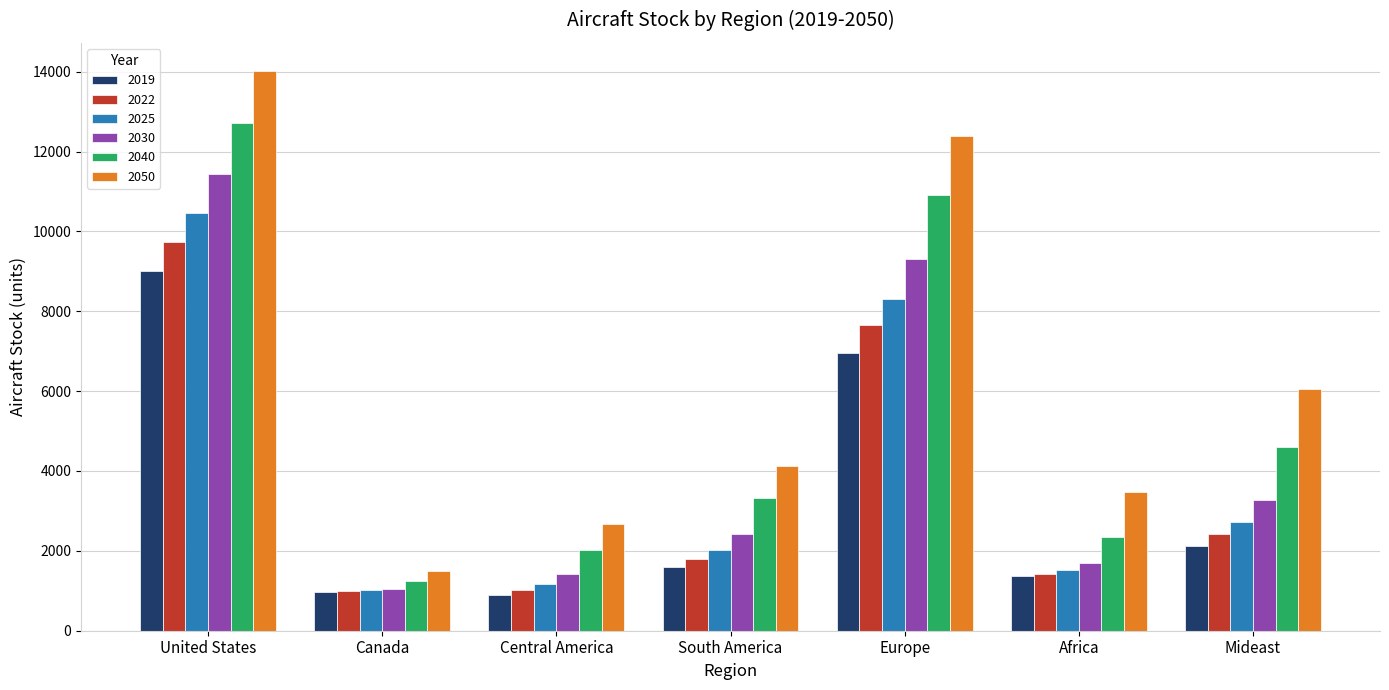

What is the label of the 3rd bar from the right?

Europe